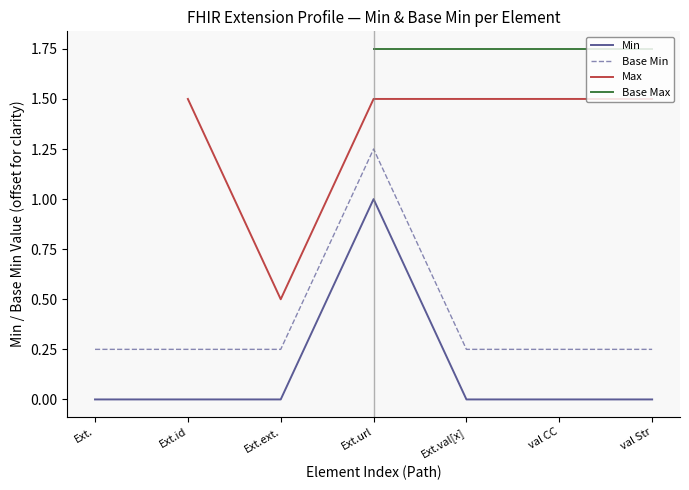

True or false: Min has a value of -0.7 at val Str.

False